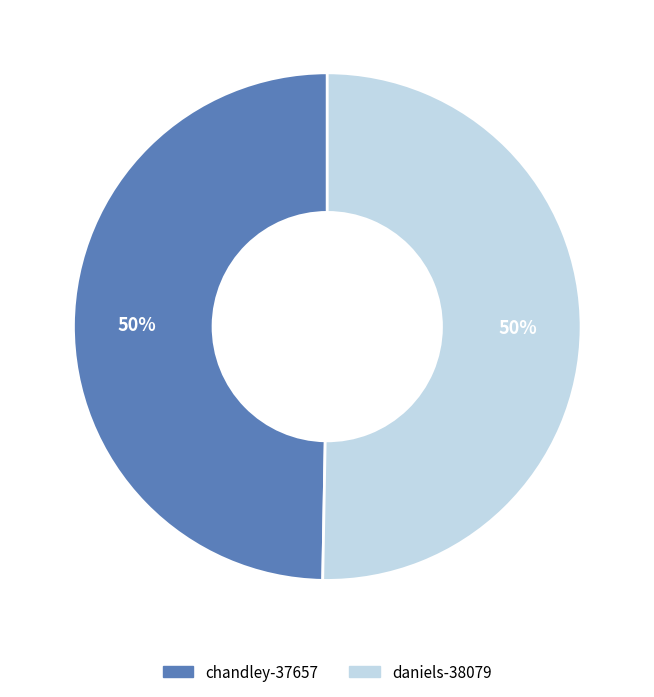

Approximately how many times larger is the value at chandley-37657 compared to daniels-38079?

1.0